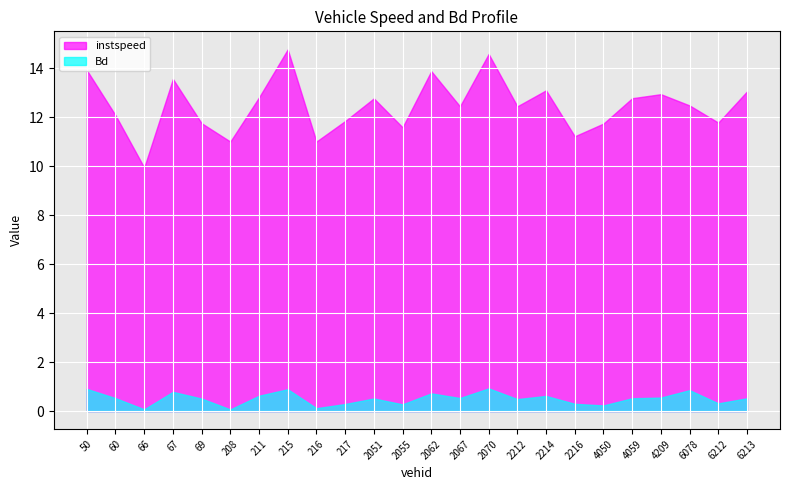

What is the label of the 8th point from the right?

2214.0